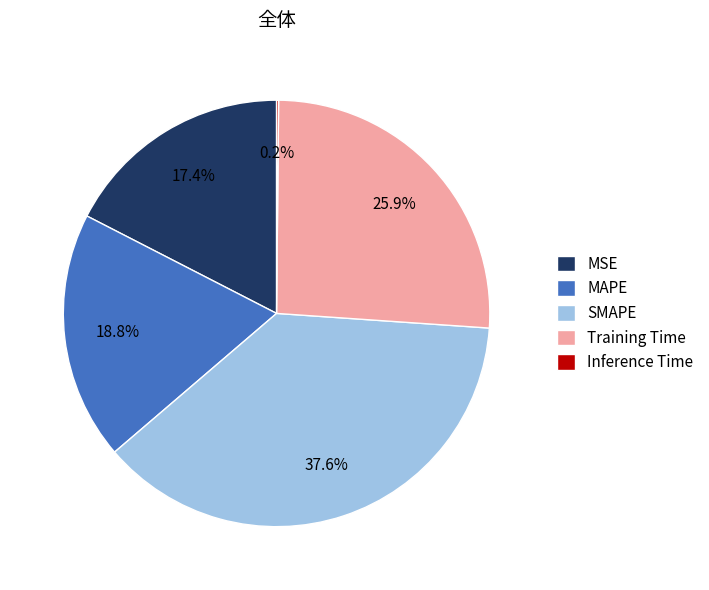

Do MSE and SMAPE together represent more than half of the pie?

Yes